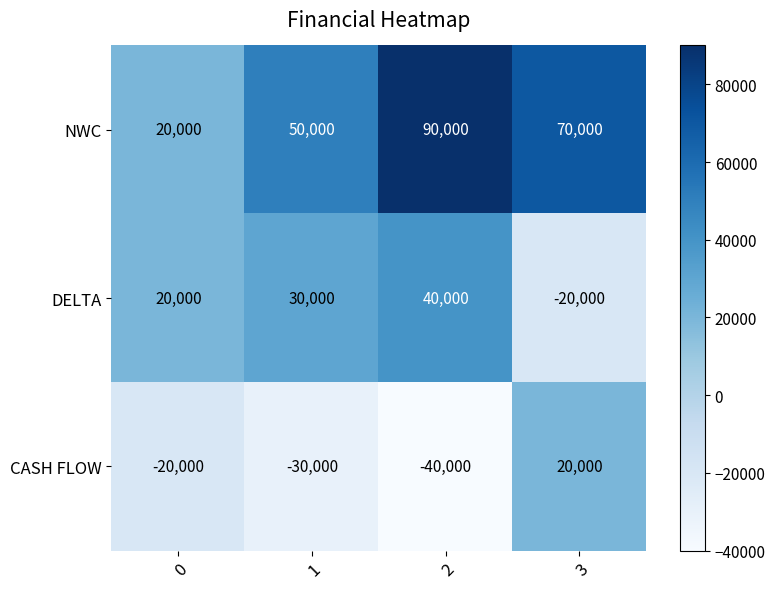

What is the difference between the maximum and minimum values in the DELTA series?

60000